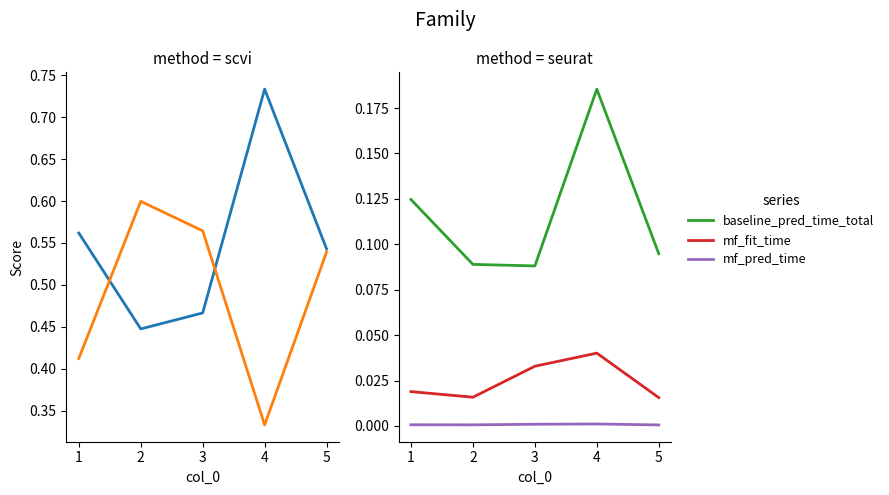

Is the value of mf_fit_time at 3 greater than the value of baseline_pred_time_total at 1?

No